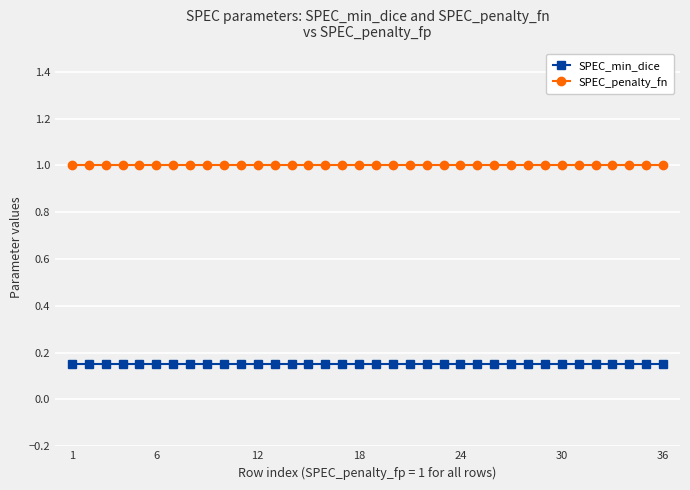

True or false: SPEC_penalty_fn and SPEC_min_dice intersect in this chart.

False